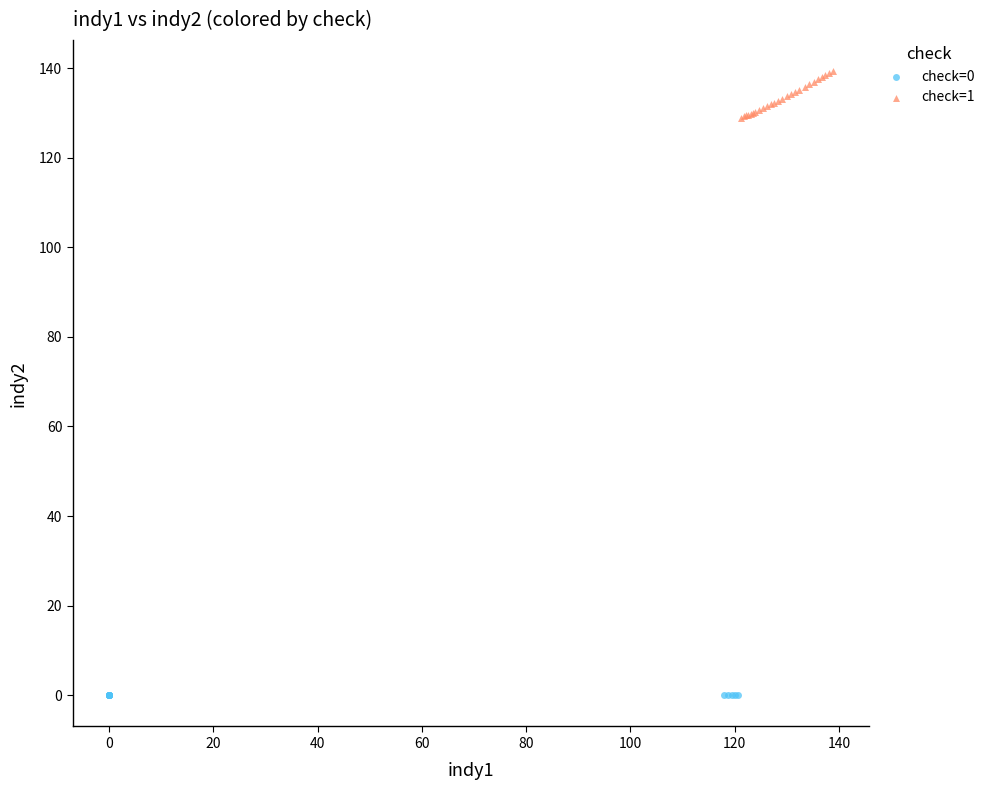

Which series reaches the minimum Y coordinate?

check=0